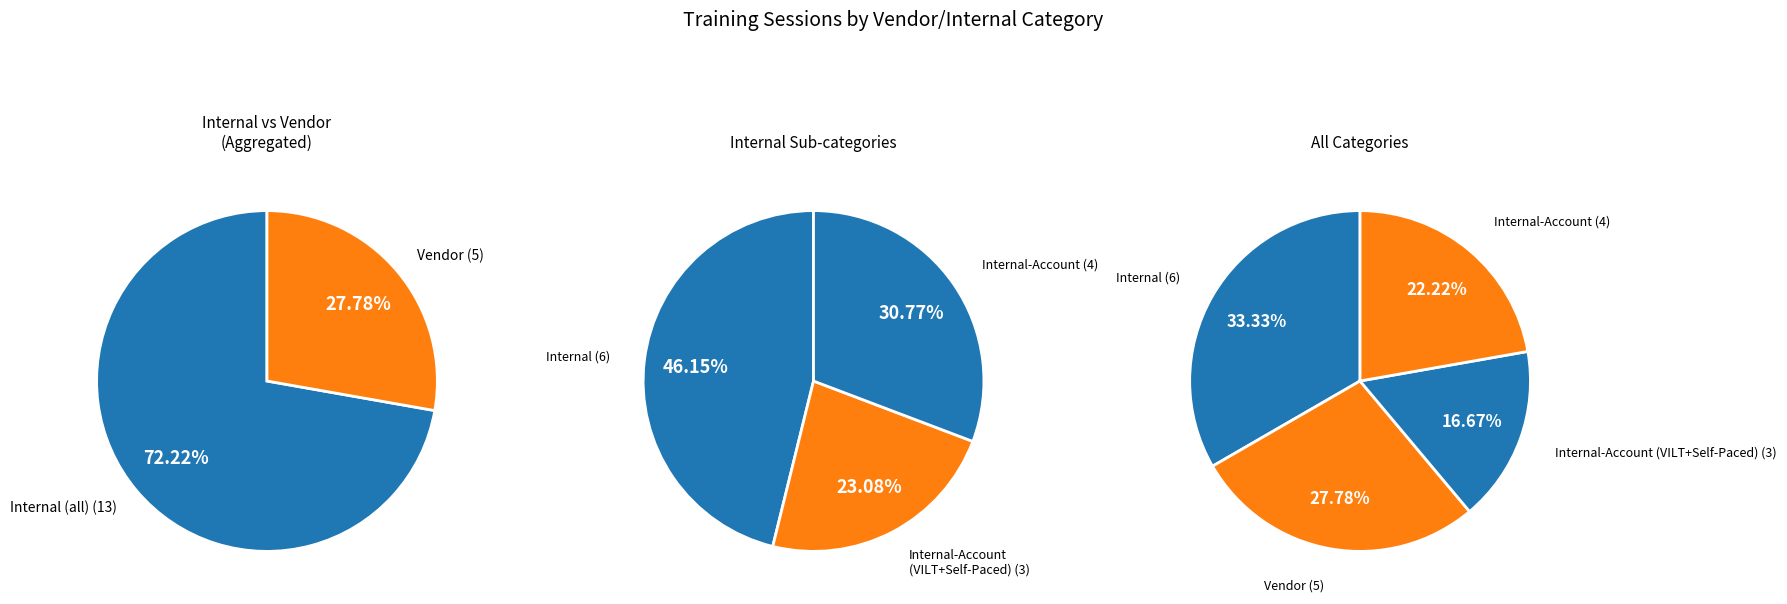

True or false: Vendor accounts for 41% of the total.

False